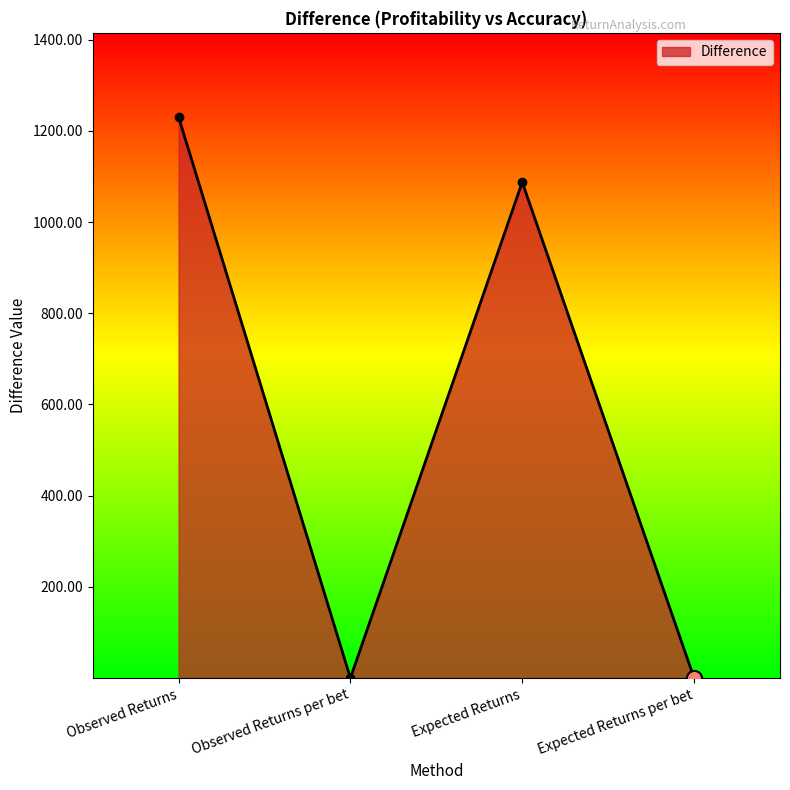

What is the change in value from Expected Returns to Expected Returns per bet?

-1087.5